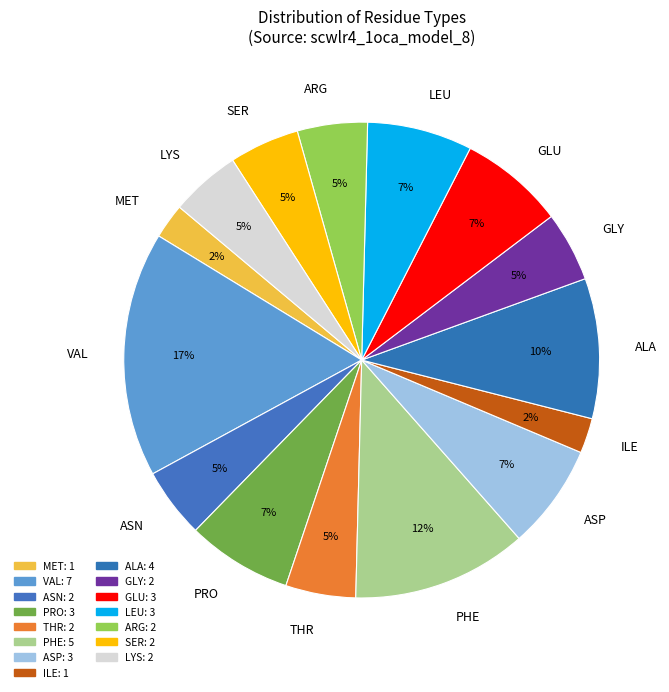

To the nearest percent, what is the average slice percentage?

7%